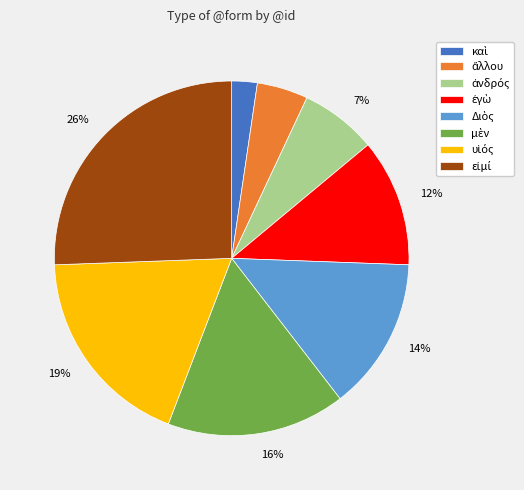

Is there any slice that represents more than half of the pie?

No